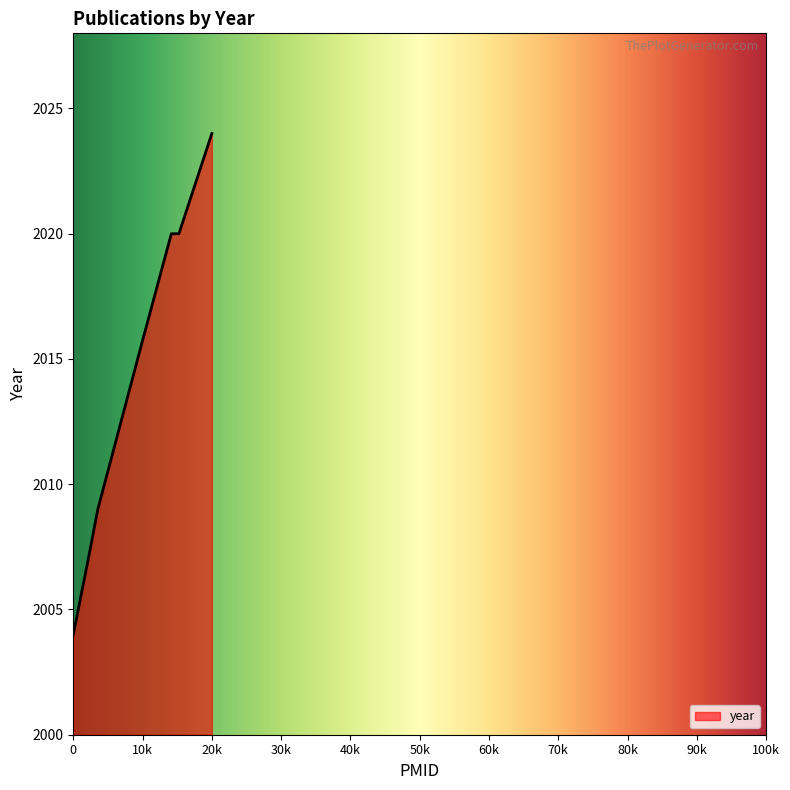

What is the minimum value shown in the chart?

2004